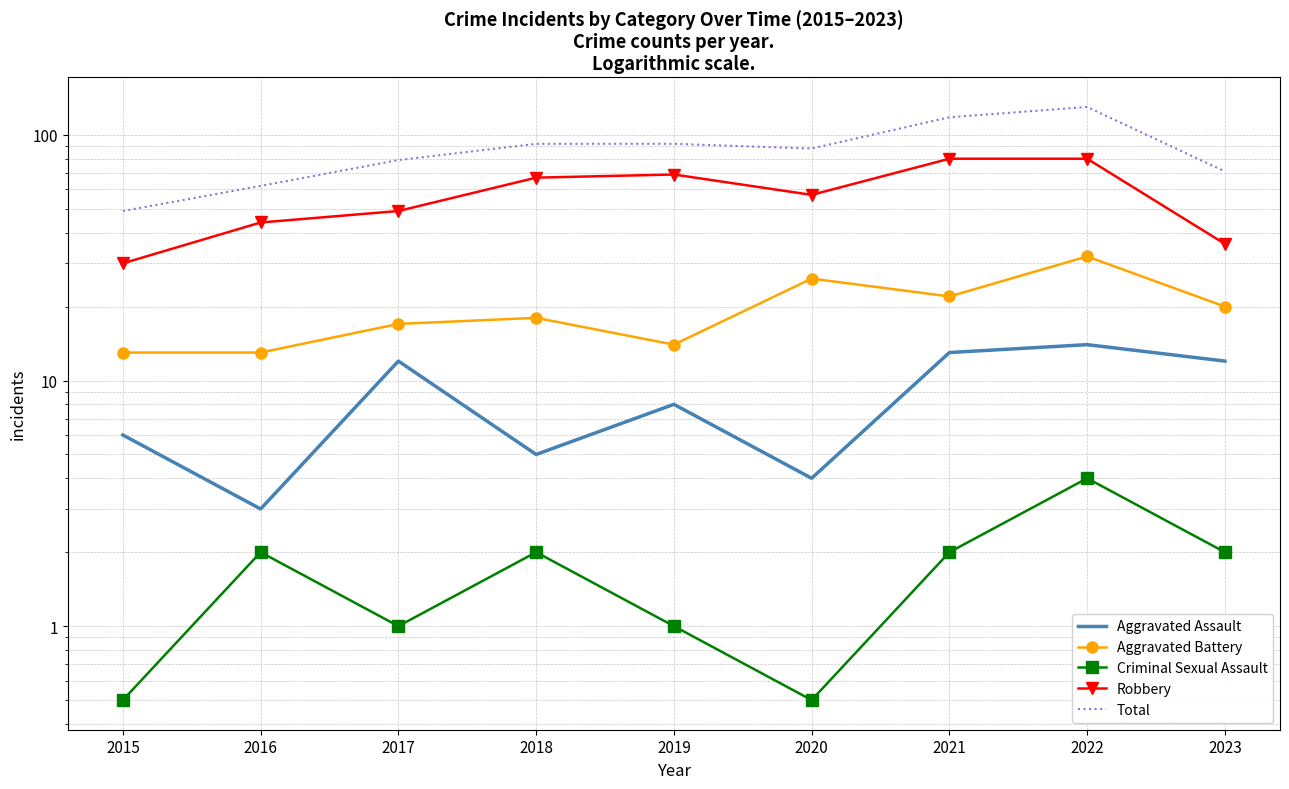

Rank the categories by Total value from highest to lowest.

2022, 2021, 2018, 2019, 2020, 2017, 2023, 2016, 2015